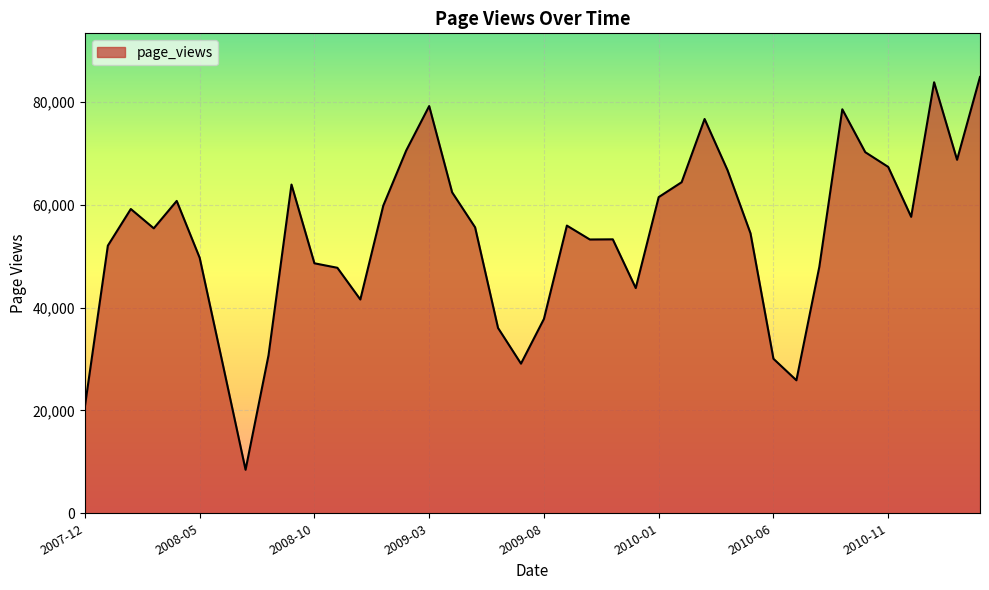

What is the smallest value displayed?

8456